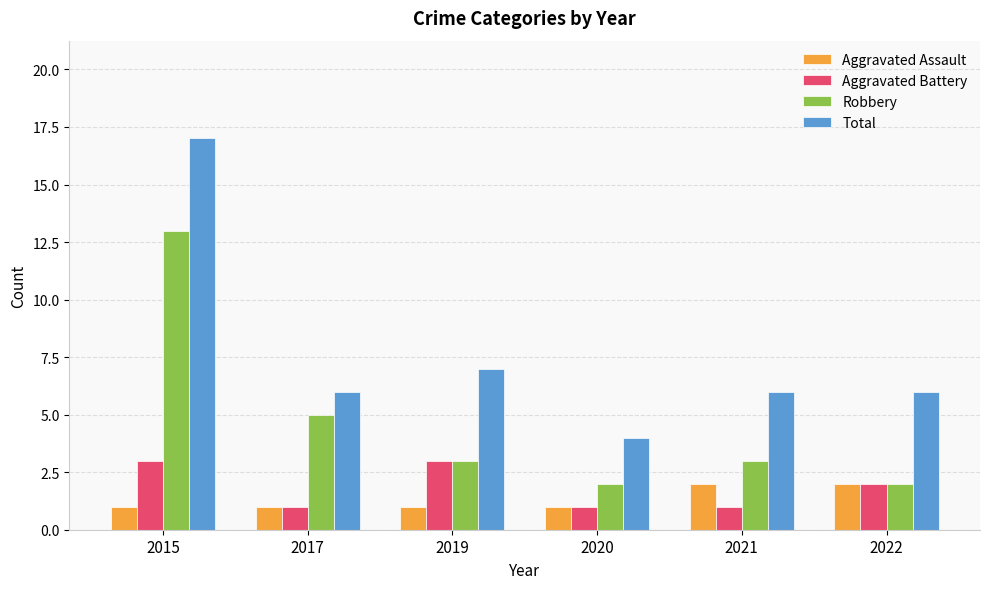

What is the sum of all Aggravated Battery values?

11